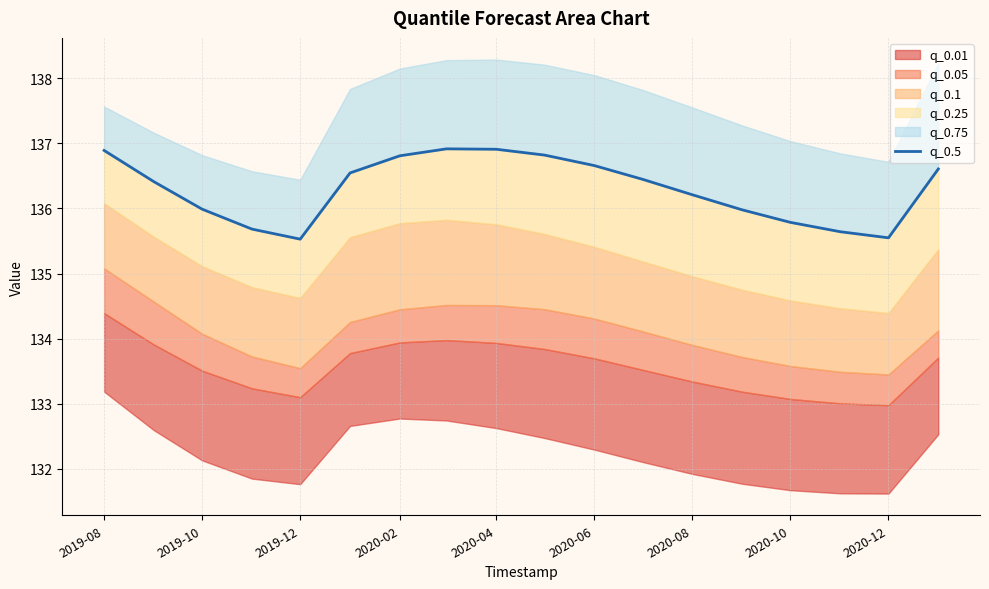

How many data points are less than 136?

7